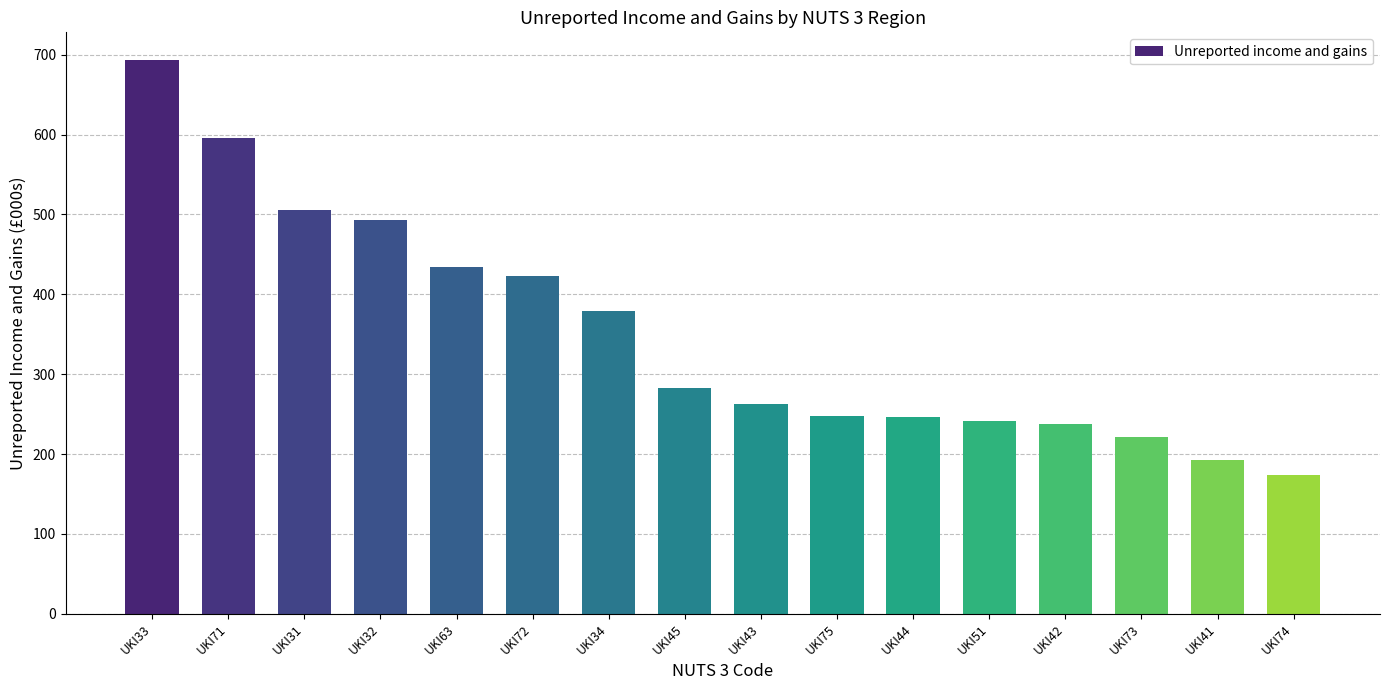

What is the label of the 14th bar from the right?

UKI31